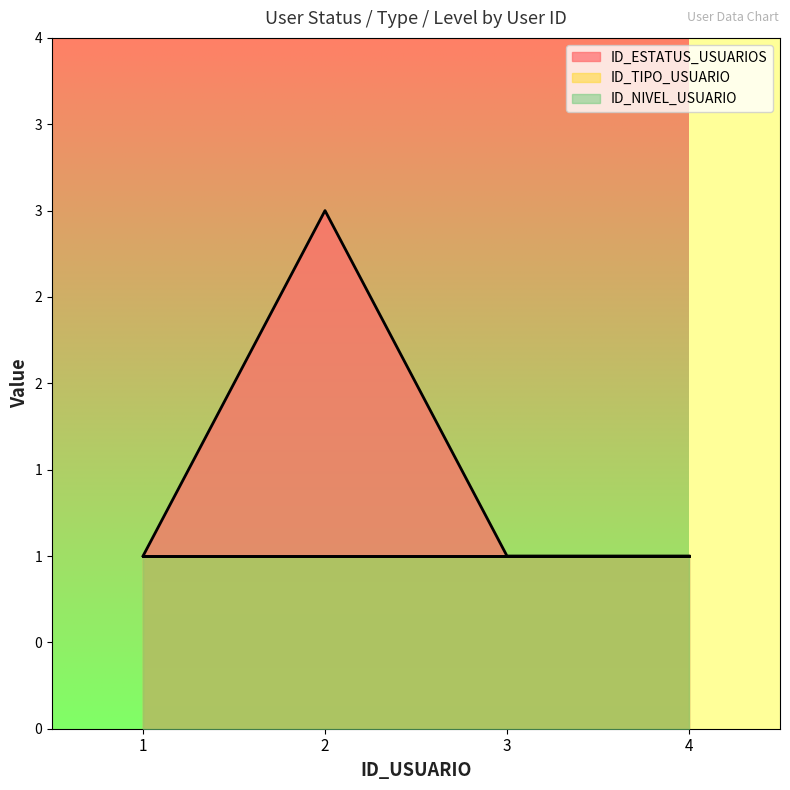

Which has a higher value, 4 or 3?

4